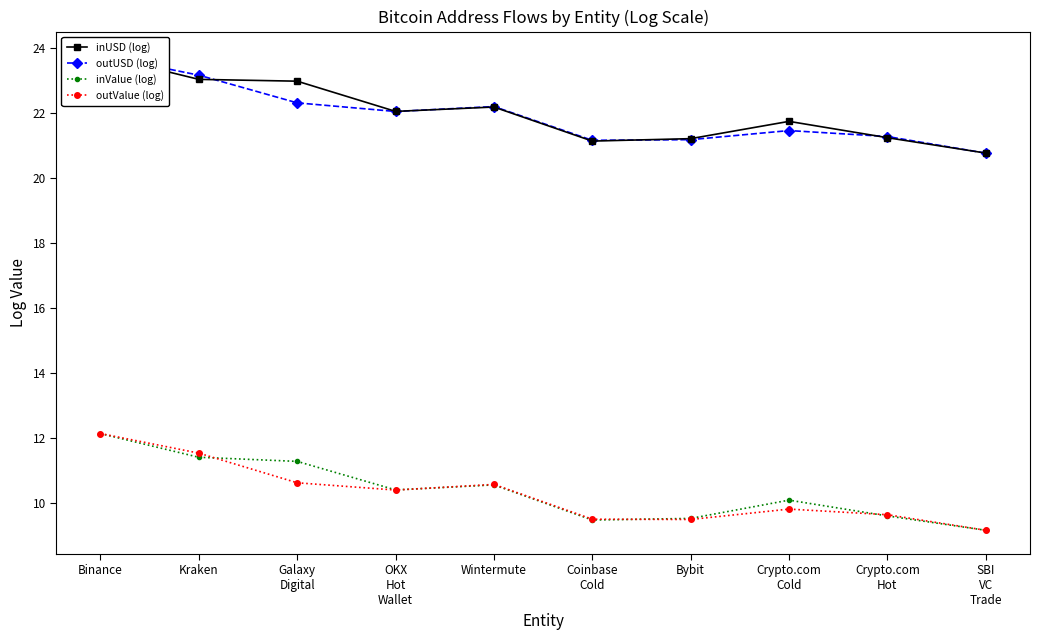

What is the minimum value for inUSD (log)?

20.8